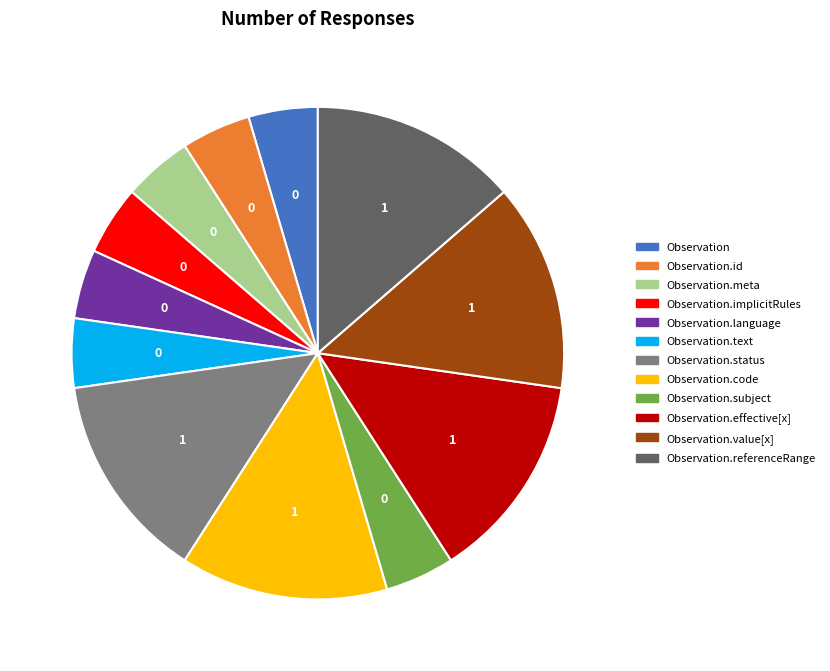

How many segments does this pie chart have?

12